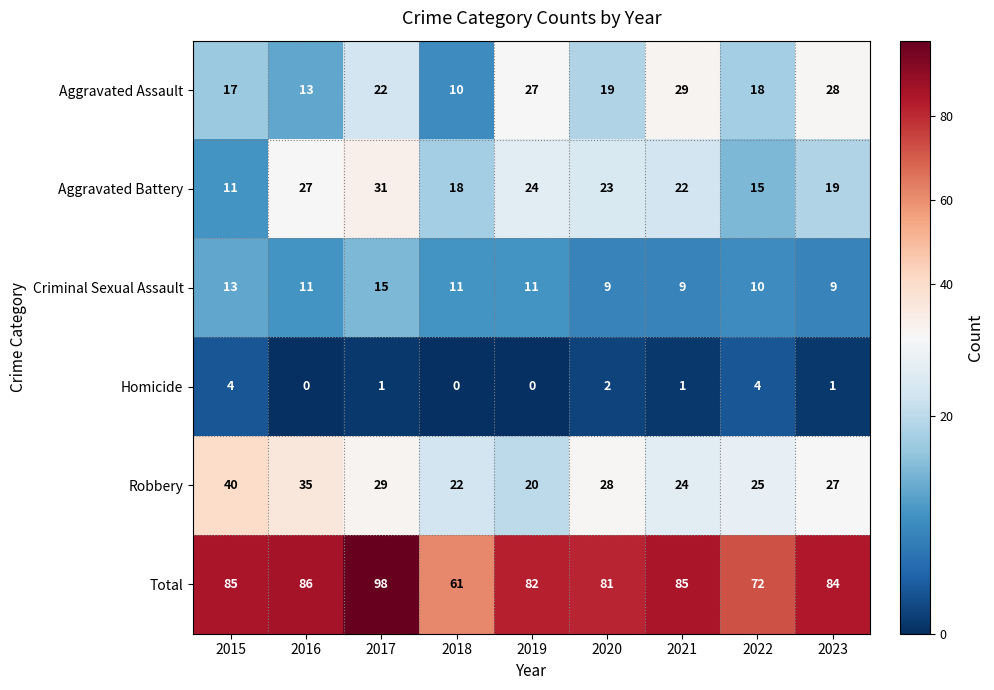

What is the difference between the maximum and minimum values in the Aggravated Assault series?

19